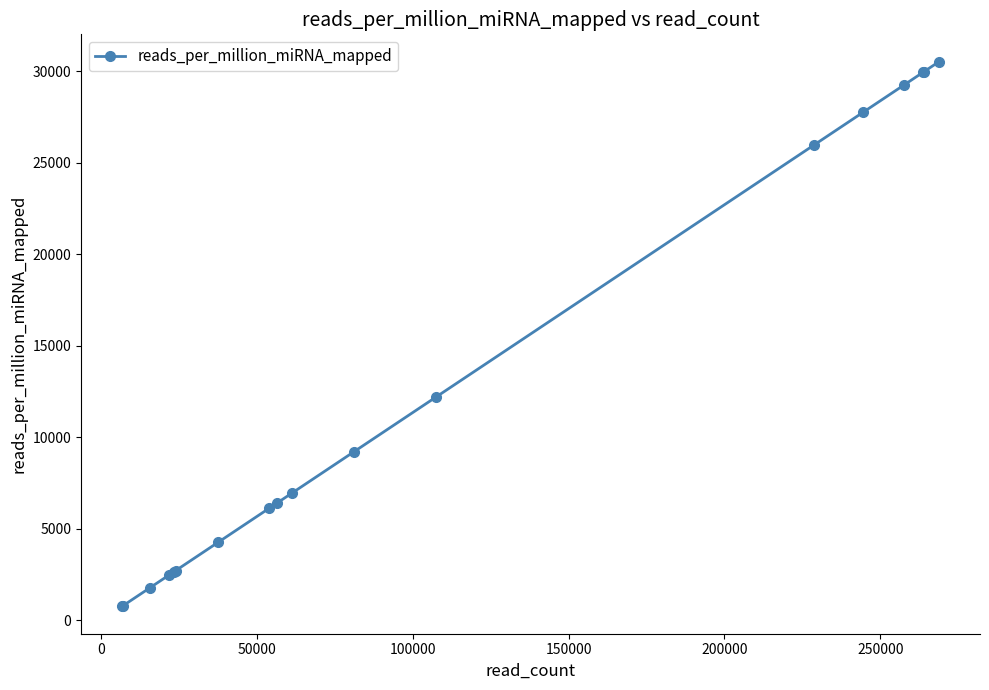

What is the difference between the maximum and minimum values?

29775.0